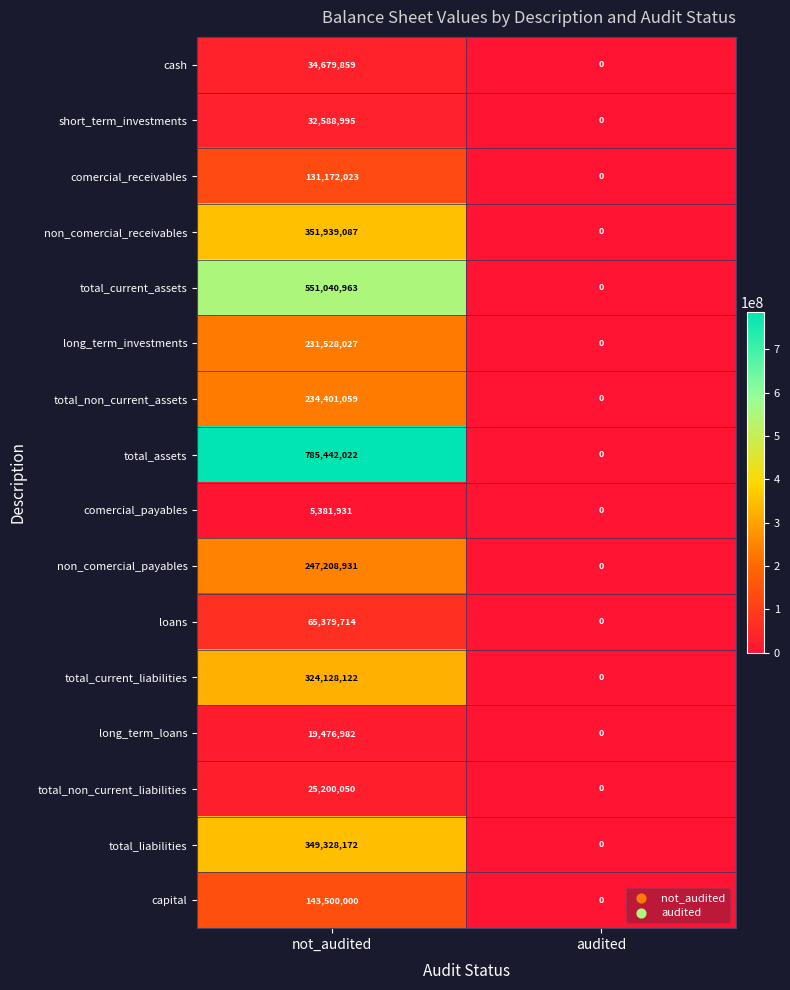

What is the difference between the maximum and minimum values in the non_comercial_payables series?

247208931